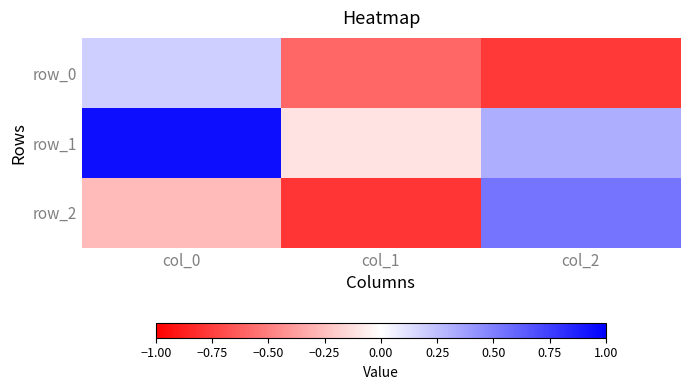

What is the smallest value displayed?

-0.8